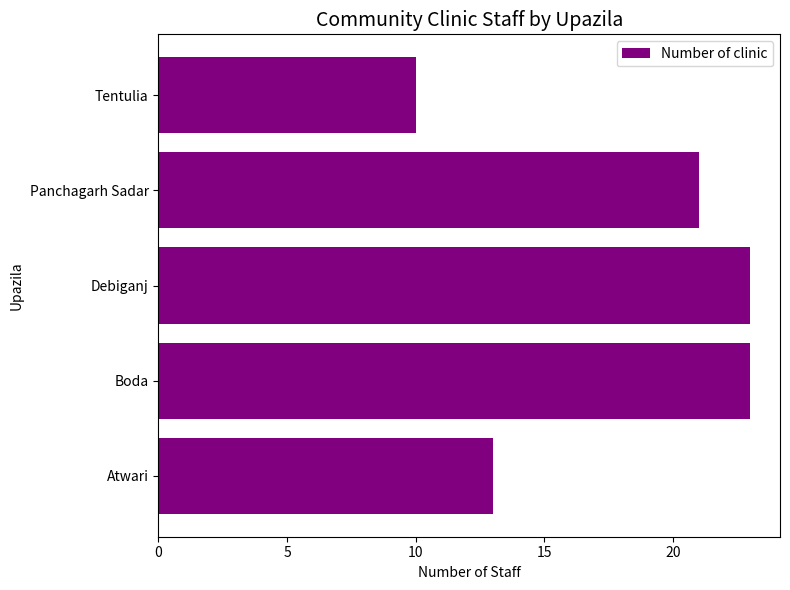

Are the bars horizontal?

Yes